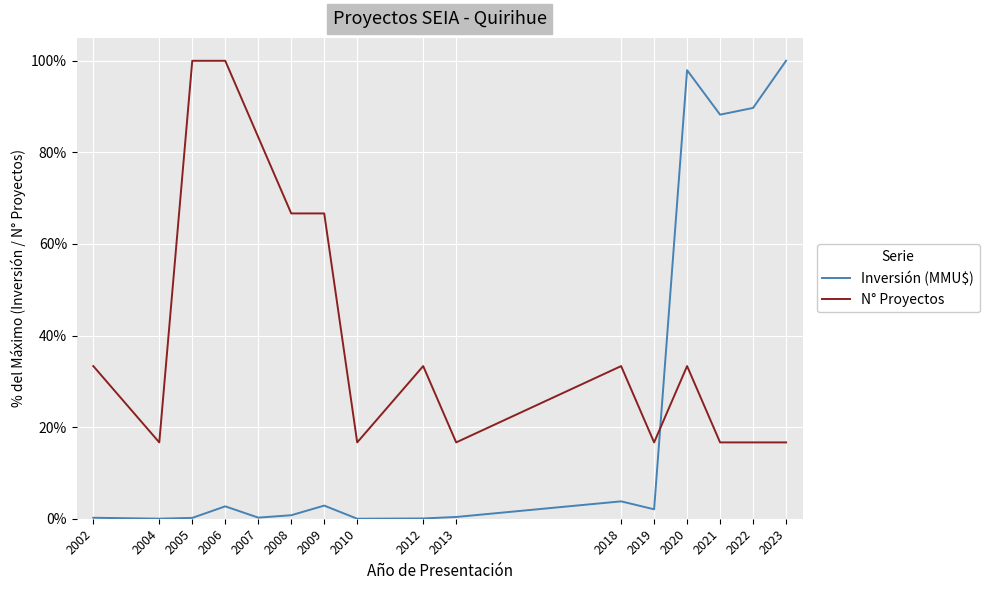

Is it true that Inversión (MMU$) equals 0.2 at 2007?

True